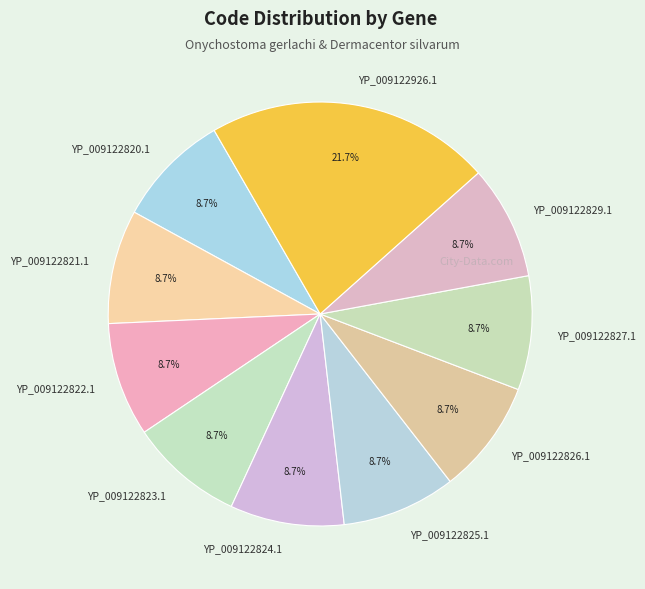

Is YP_009122823.1 the majority of the pie?

No